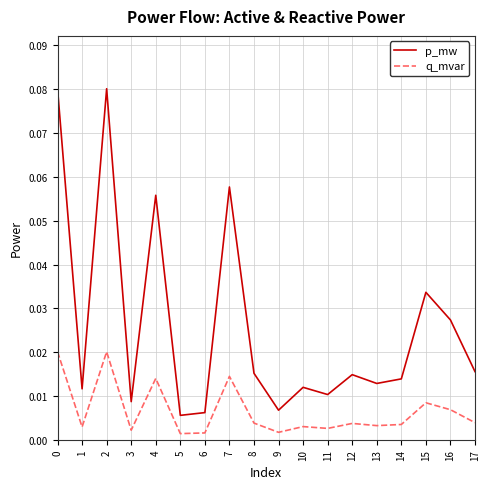

True or false: p_mw and q_mvar cross at least once.

False